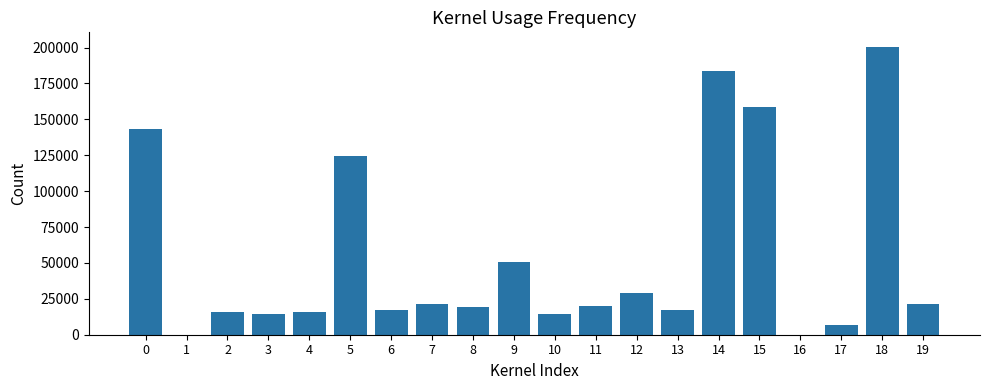

What is the change in value from 13 to 16?

-17052